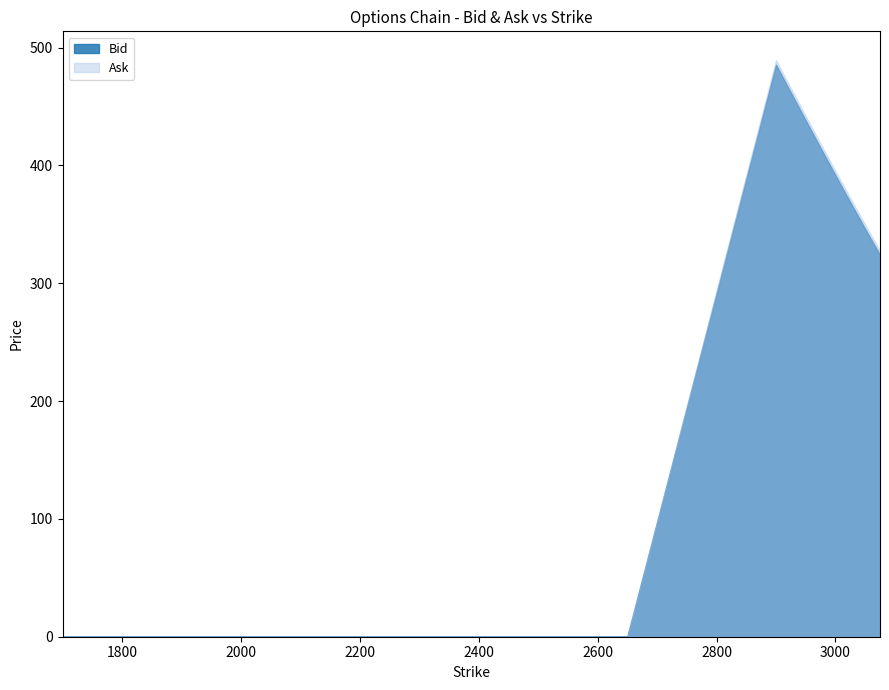

Which series has the largest total across all categories?

Ask